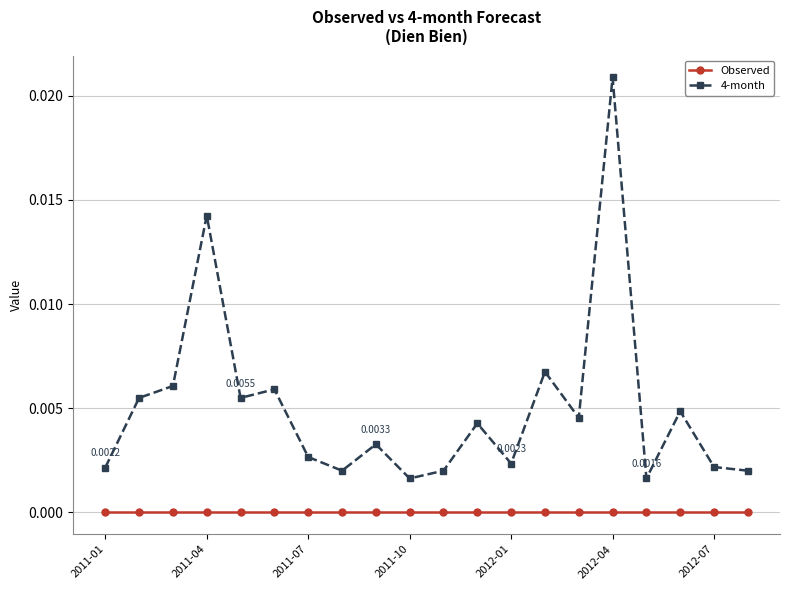

Rank the series by their maximum value, from highest to lowest.

4-month, Observed